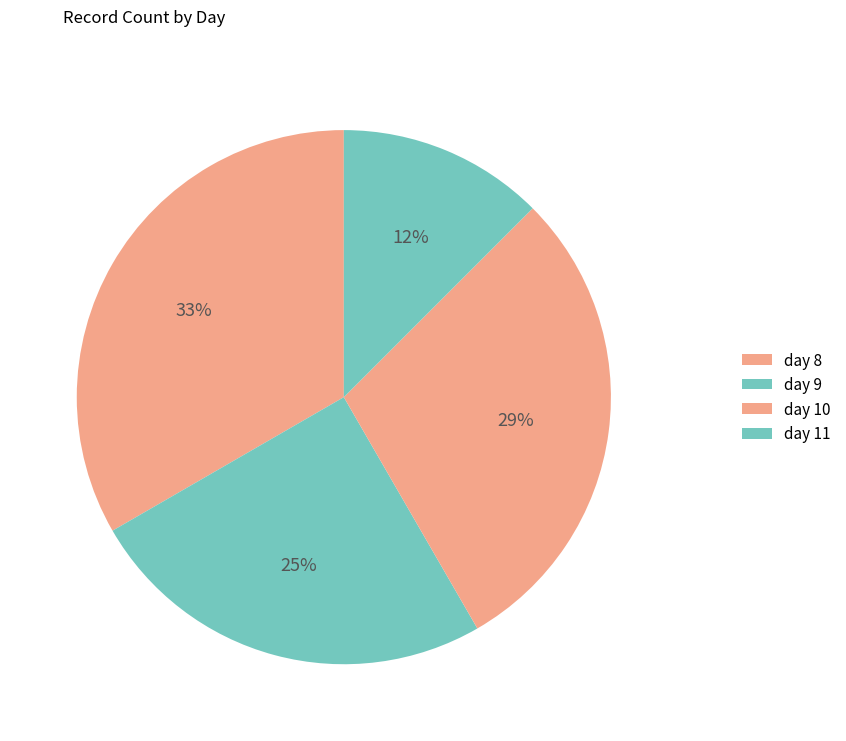

To the nearest percent, what portion does day 11 represent?

12%